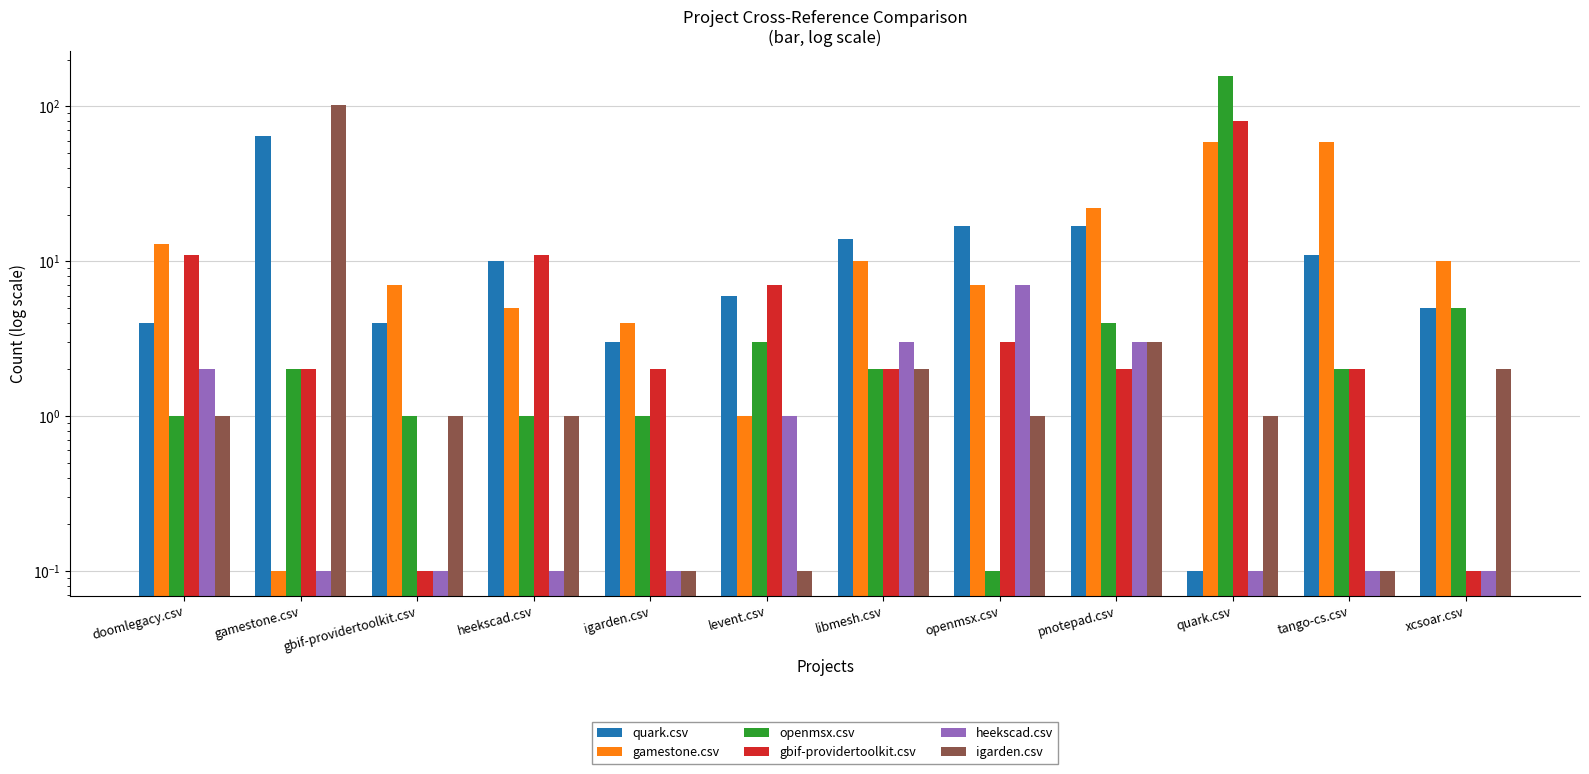

How many data points in igarden.csv are less than 1?

3